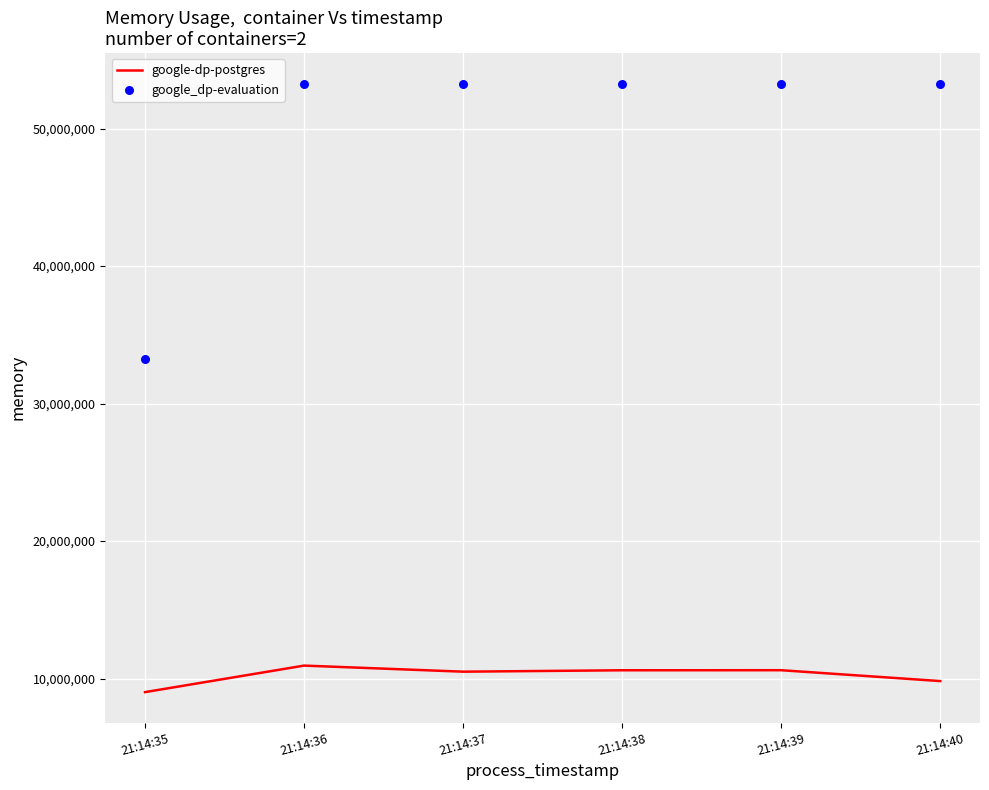

At how many categories does at least one series exceed 12950356?

6